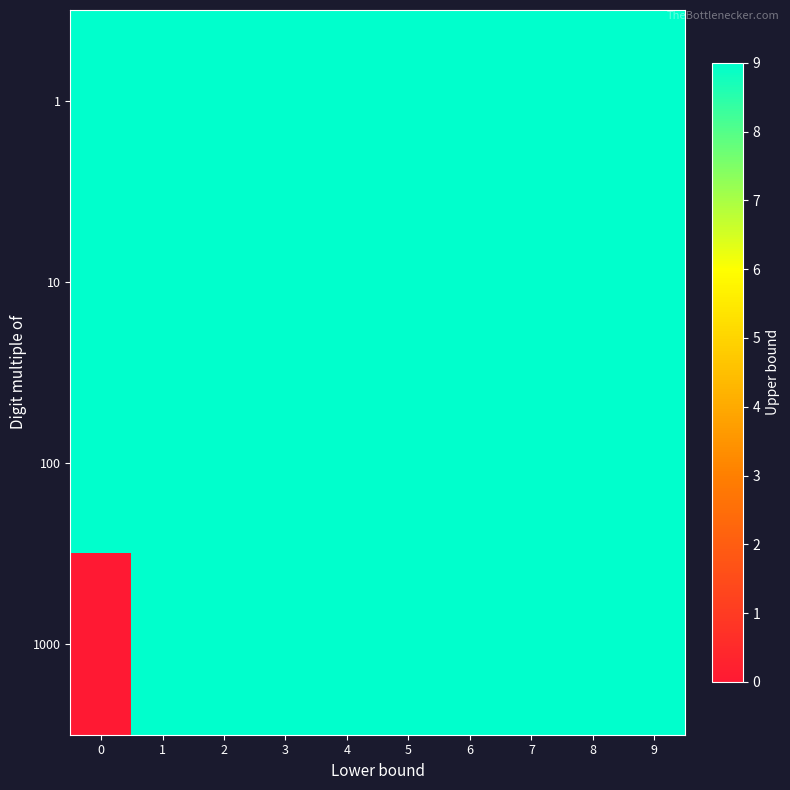

At which category is the sum across all series the highest?

1